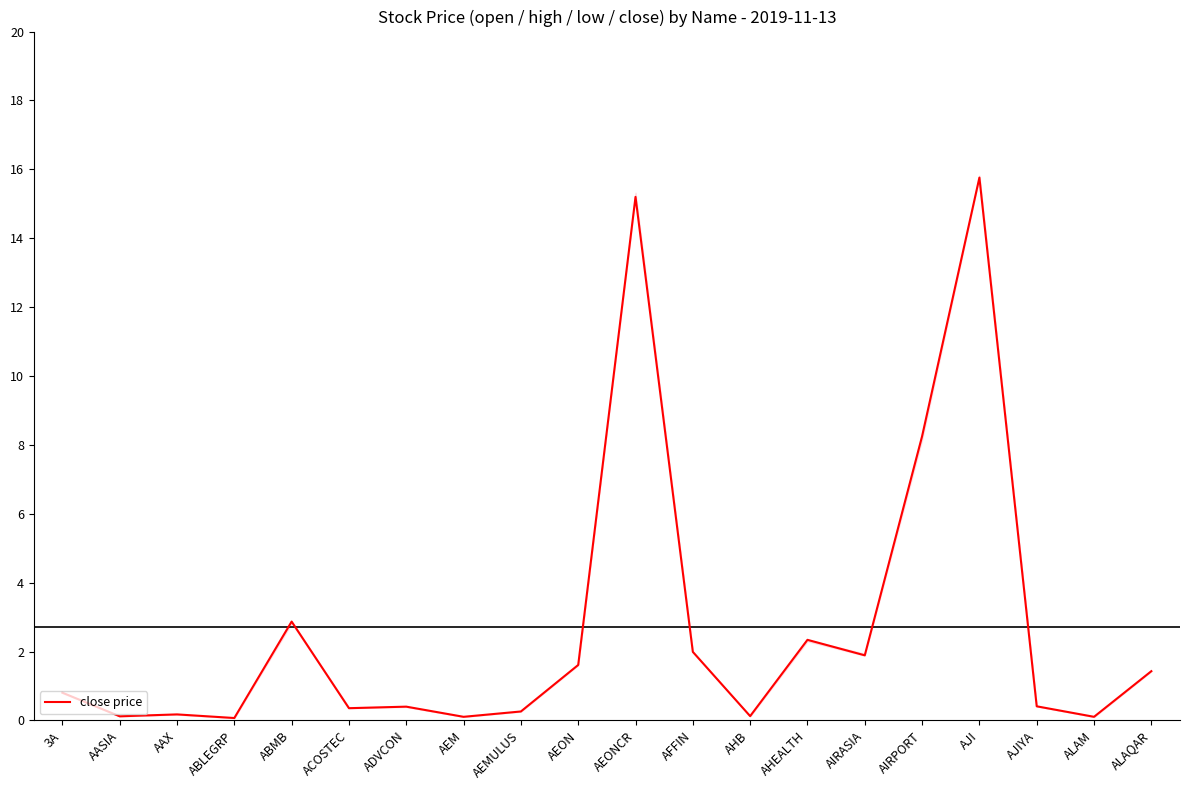

What is the maximum value shown in the chart?

15.8